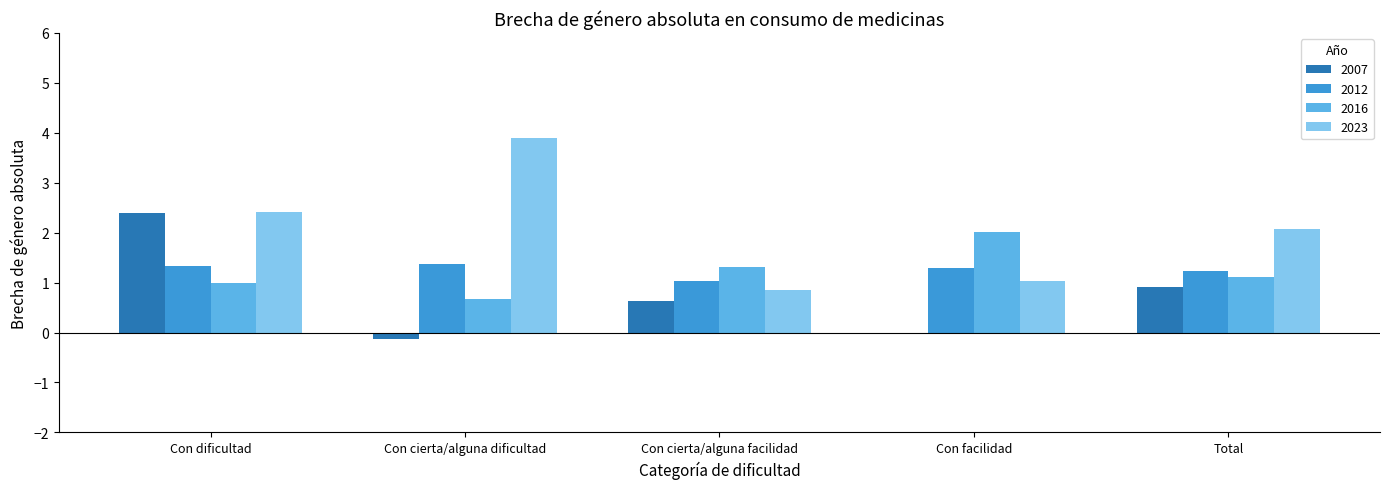

List the series in order of their peak value, highest first.

2023, 2007, 2016, 2012